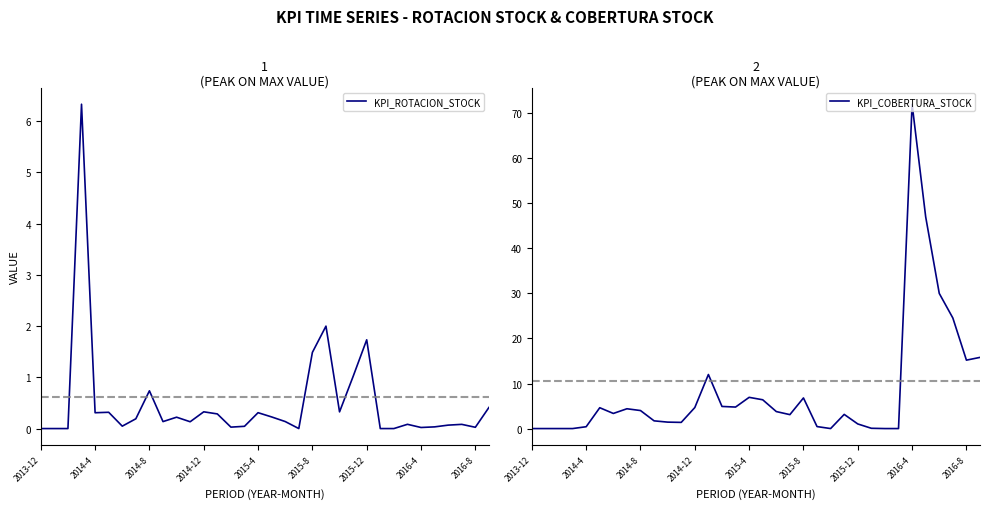

Reading right to left, transcribe all the data shown in this chart.

KPI_ROTACION_STOCK: 0.4	0.0	0.1	0.1	0.0	0.0	0.1	0.0	0.0	1.7	1.0	0.3	2.0	1.5	0.0	0.1	0.2	0.3	0.0	0.0	0.3	0.3	0.1	0.2	0.1	0.7	0.2	0.0	0.3	0.3	6.3	0.0	0.0	0.0
KPI_COBERTURA_STOCK: 15.8	15.2	24.5	30.0	47.0	72.0	0.0	0.0	0.1	1.0	3.1	0.0	0.4	6.8	3.1	3.8	6.4	6.9	4.8	4.9	12.0	4.7	1.4	1.4	1.7	4.0	4.4	3.4	4.6	0.4	0.0	0.0	0.0	0.0